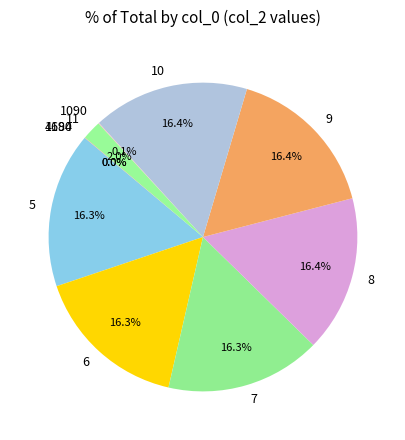

To the nearest percent, what is the difference between the largest and smallest slice percentages?

16%